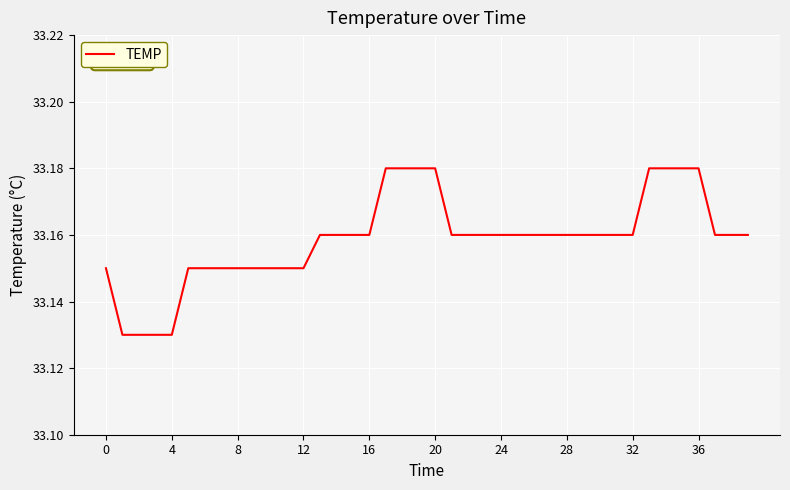

Does the chart have visible grid lines?

Yes